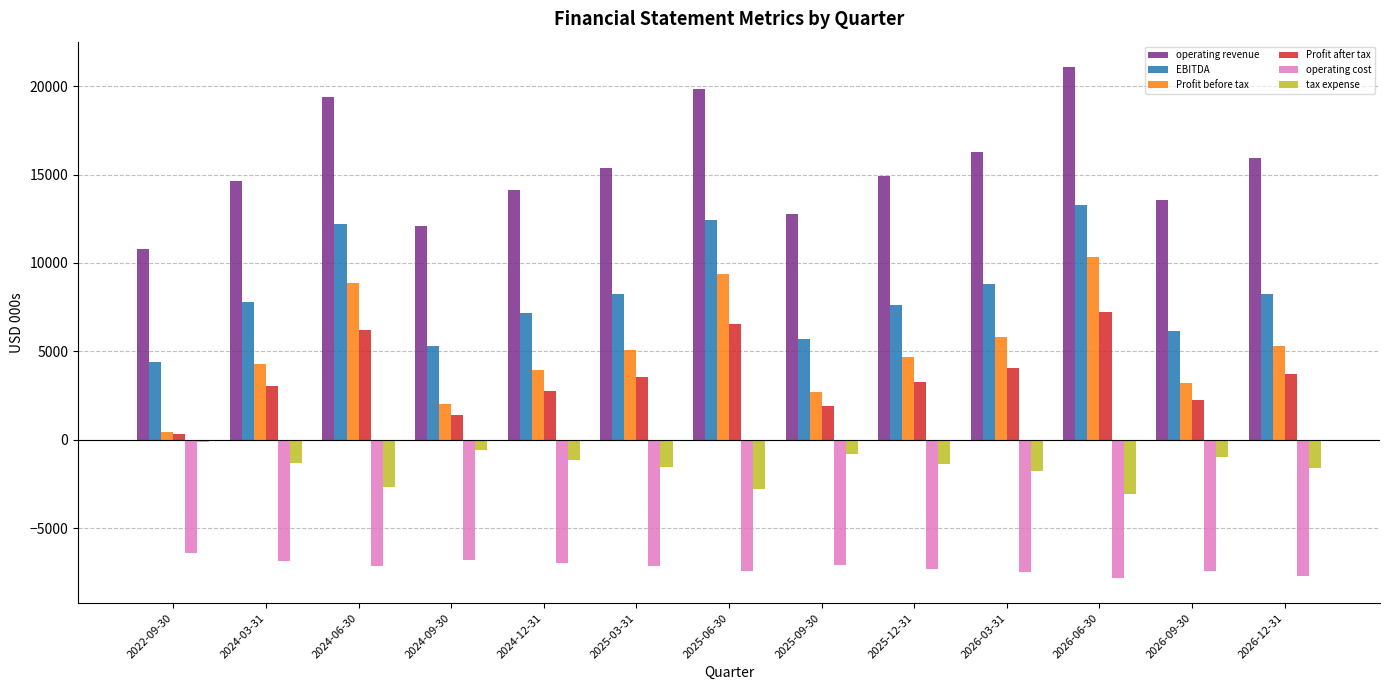

Count the number of categories in the chart.

13